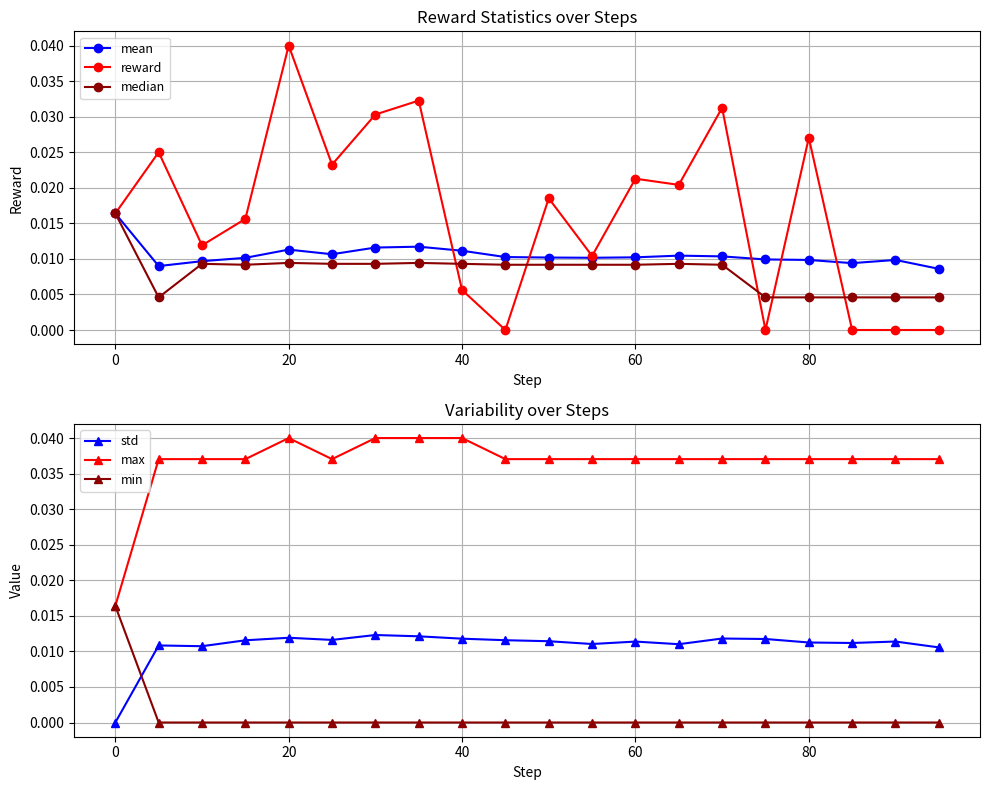

Which series ends up on top after the final intersection of min and std?

std